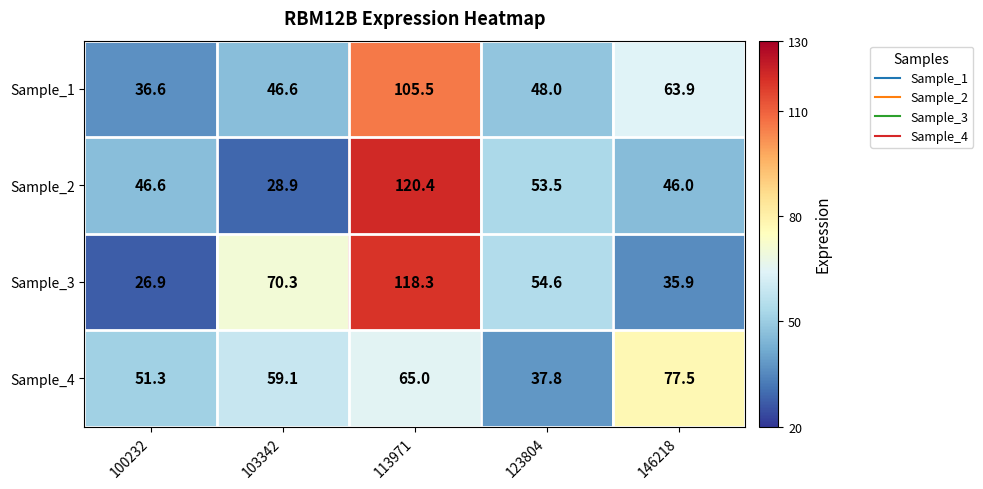

Between 113971 and 123804, which series saw the biggest shift?

Sample_2